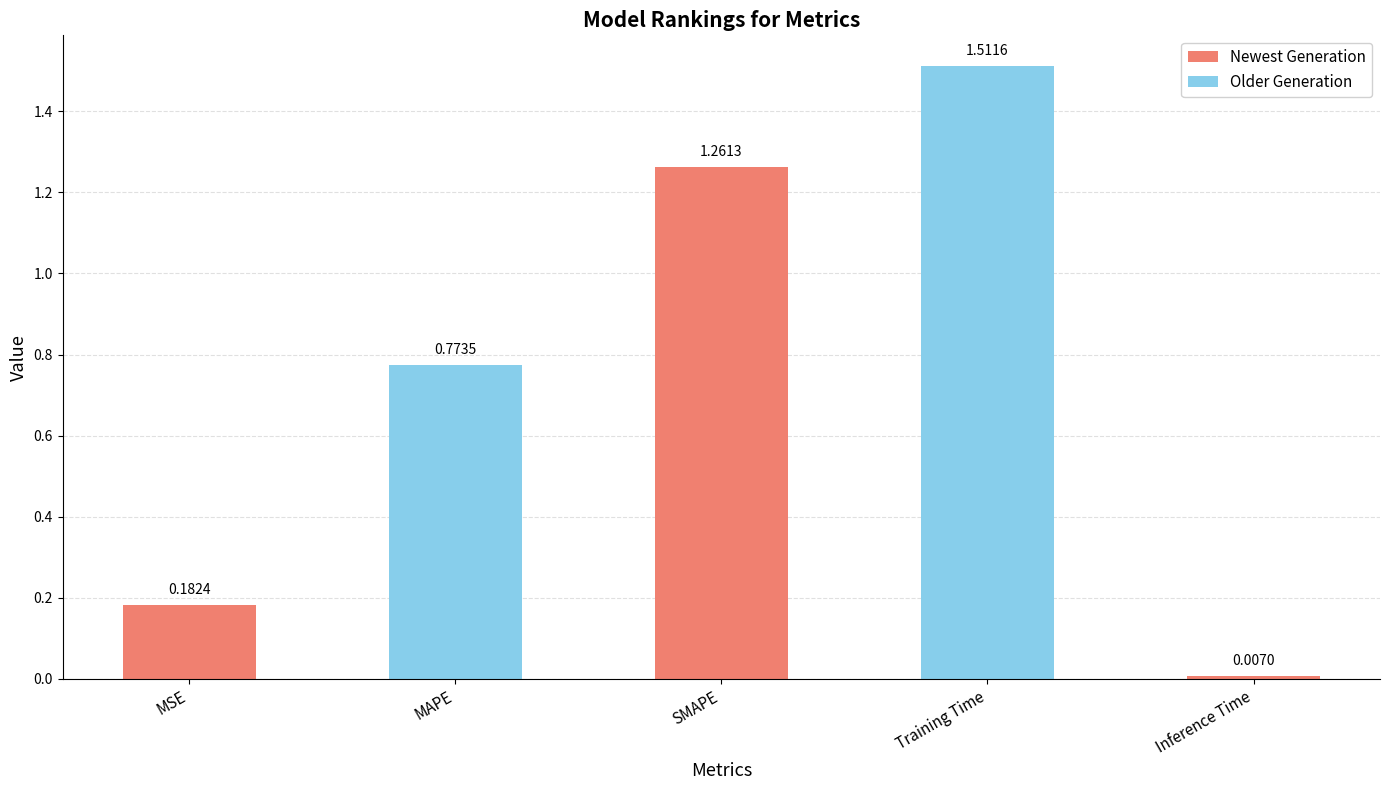

Rank the categories by value from highest to lowest.

Training Time, SMAPE, MAPE, MSE, Inference Time